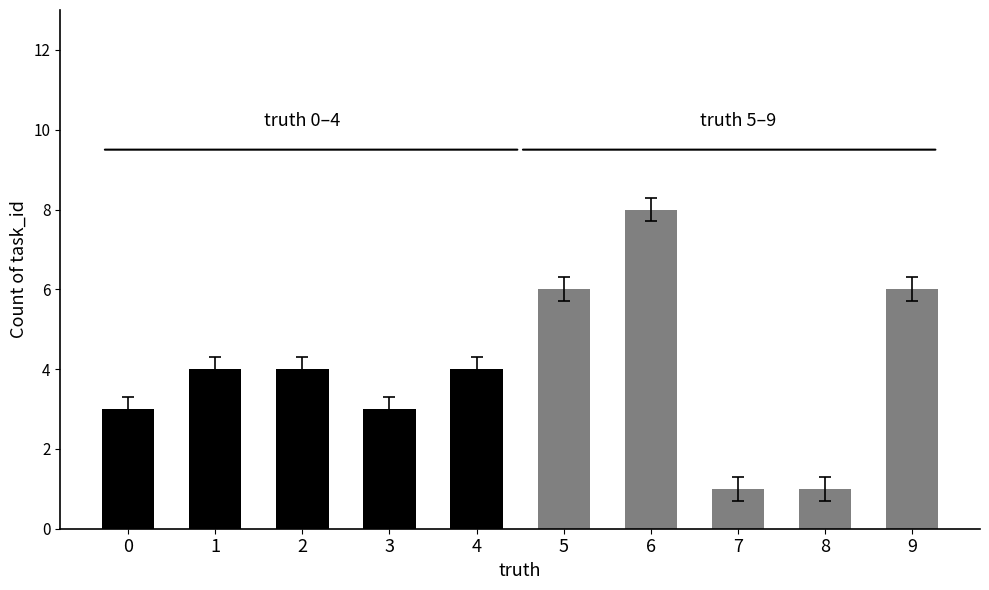

Which has a higher value, 0 or 5?

5